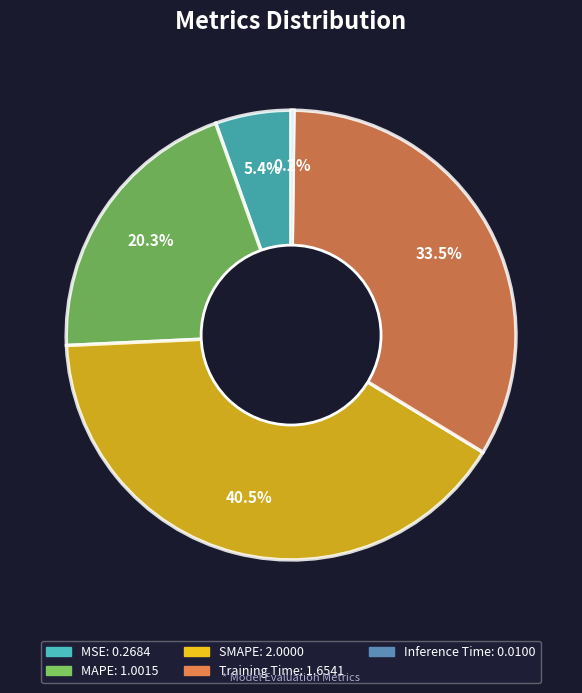

Is the sum of SMAPE and MSE greater than half?

No